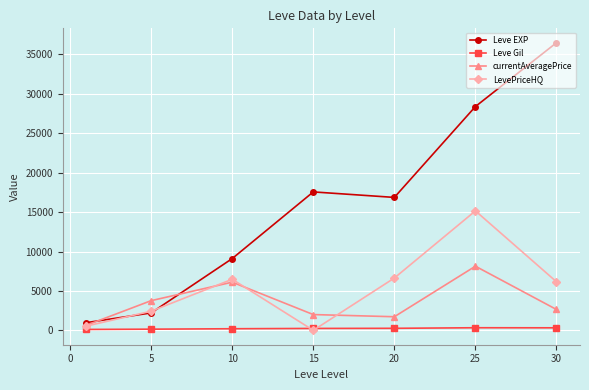

How many lines are shown in the chart?

4